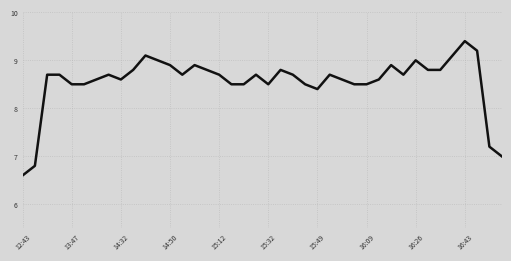

What is the difference between the maximum and minimum values?

2.8